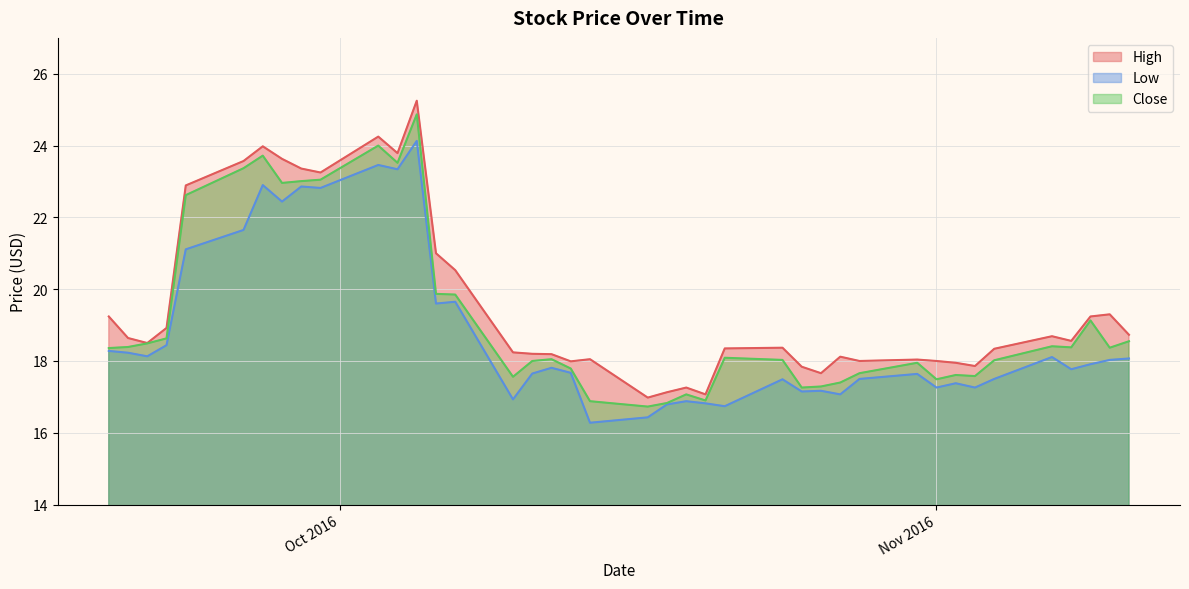

True or false: Close has more than 1 points higher than both neighbors.

True